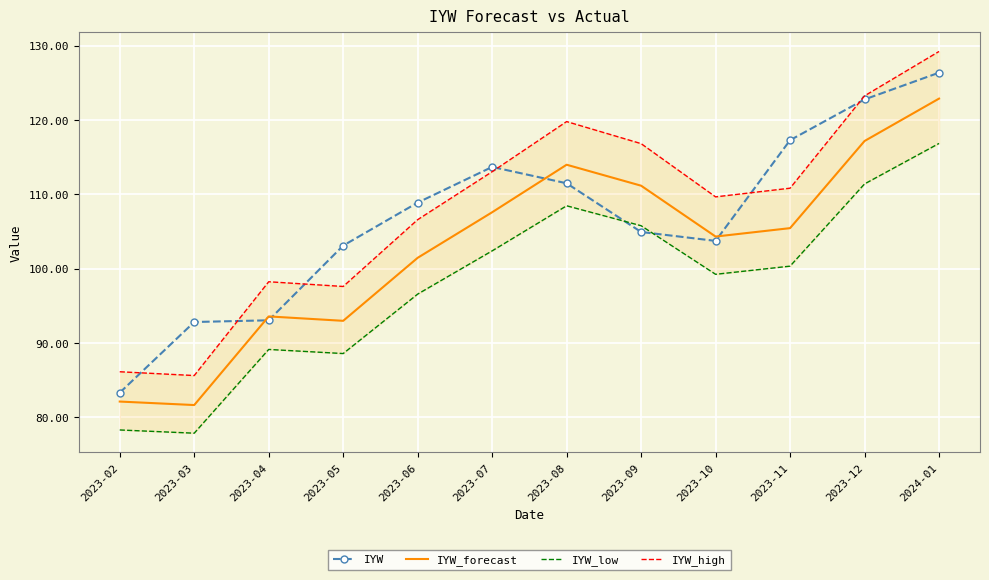

What is the difference between the maximum and minimum values in the IYW_low series?

39.0